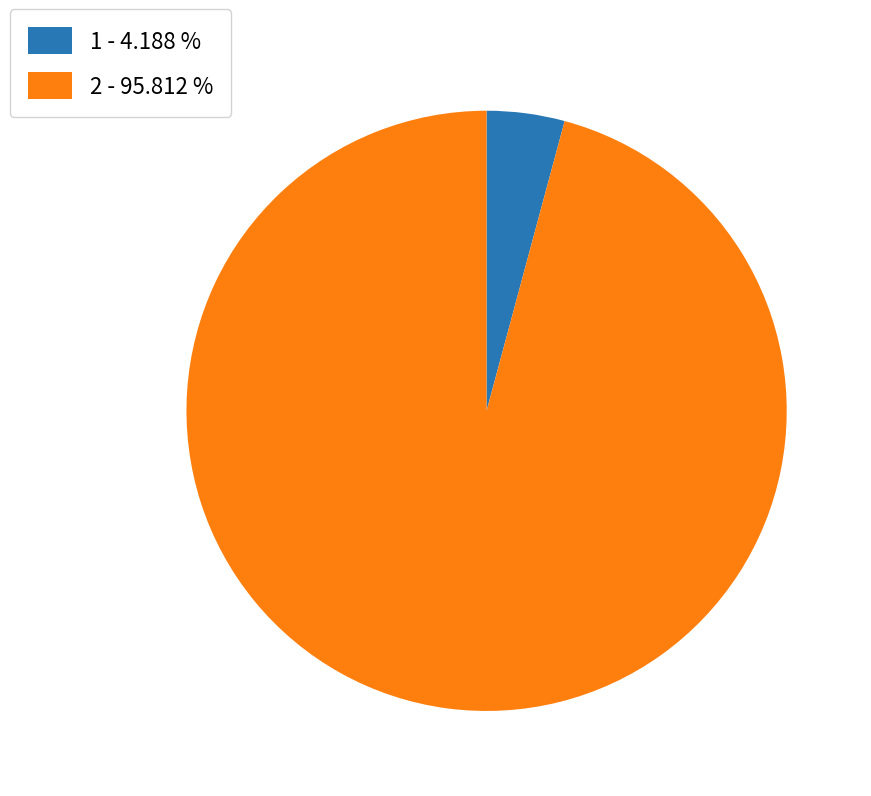

How many slices are in this pie chart?

2